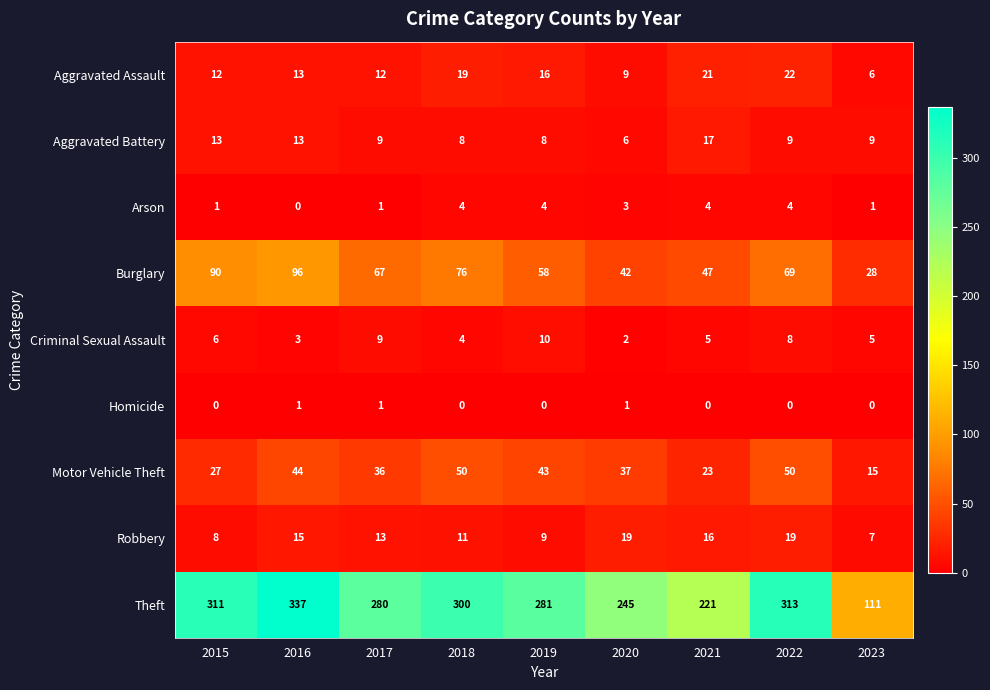

What is the difference between the second highest and second lowest values in the Aggravated Assault series?

12